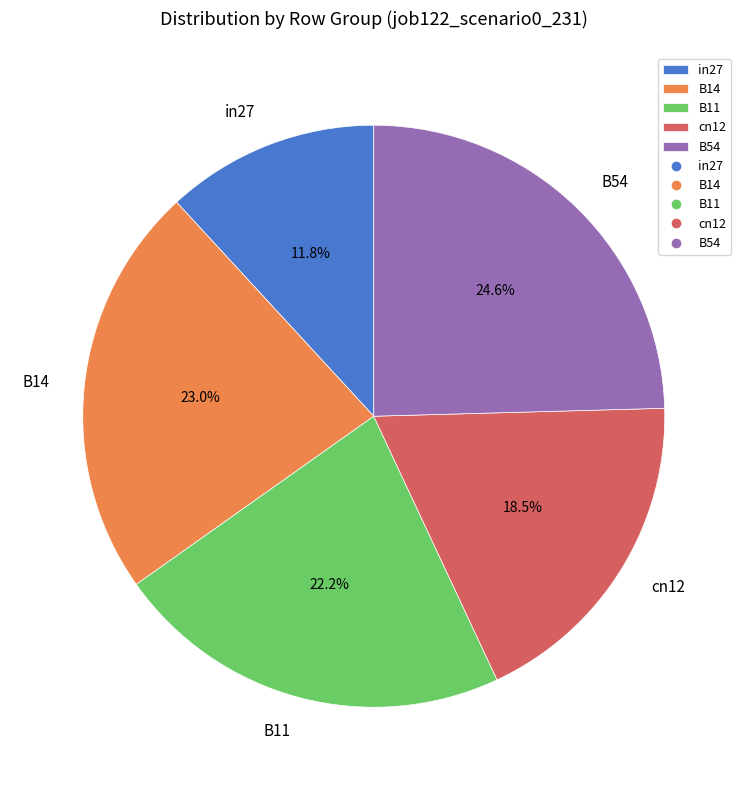

Is there a majority slice in this chart?

No